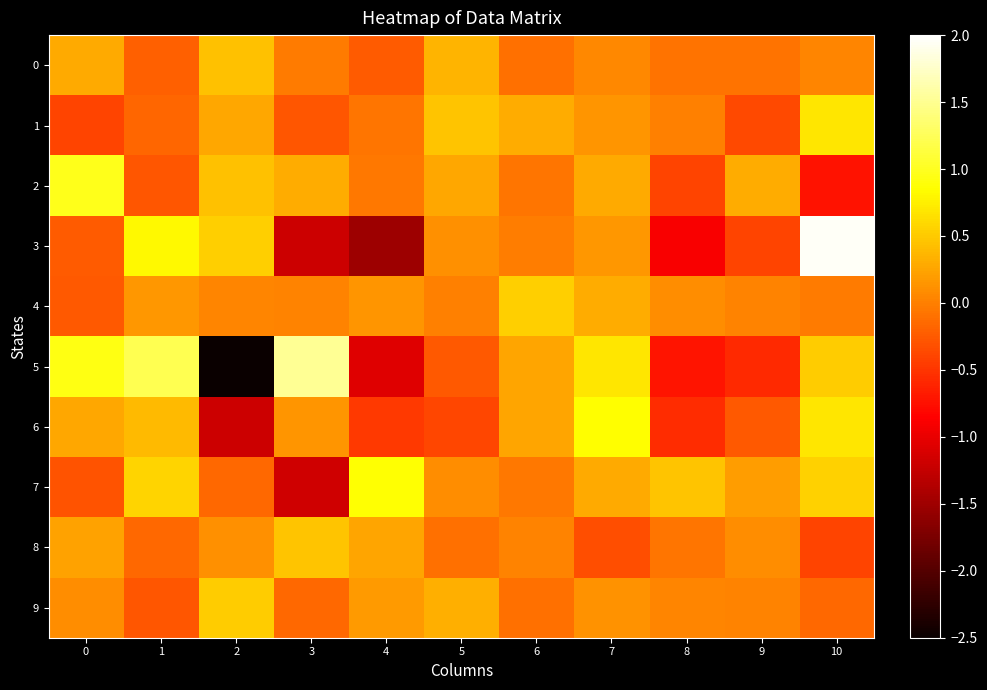

What is the minimum value shown in the chart?

-2.5